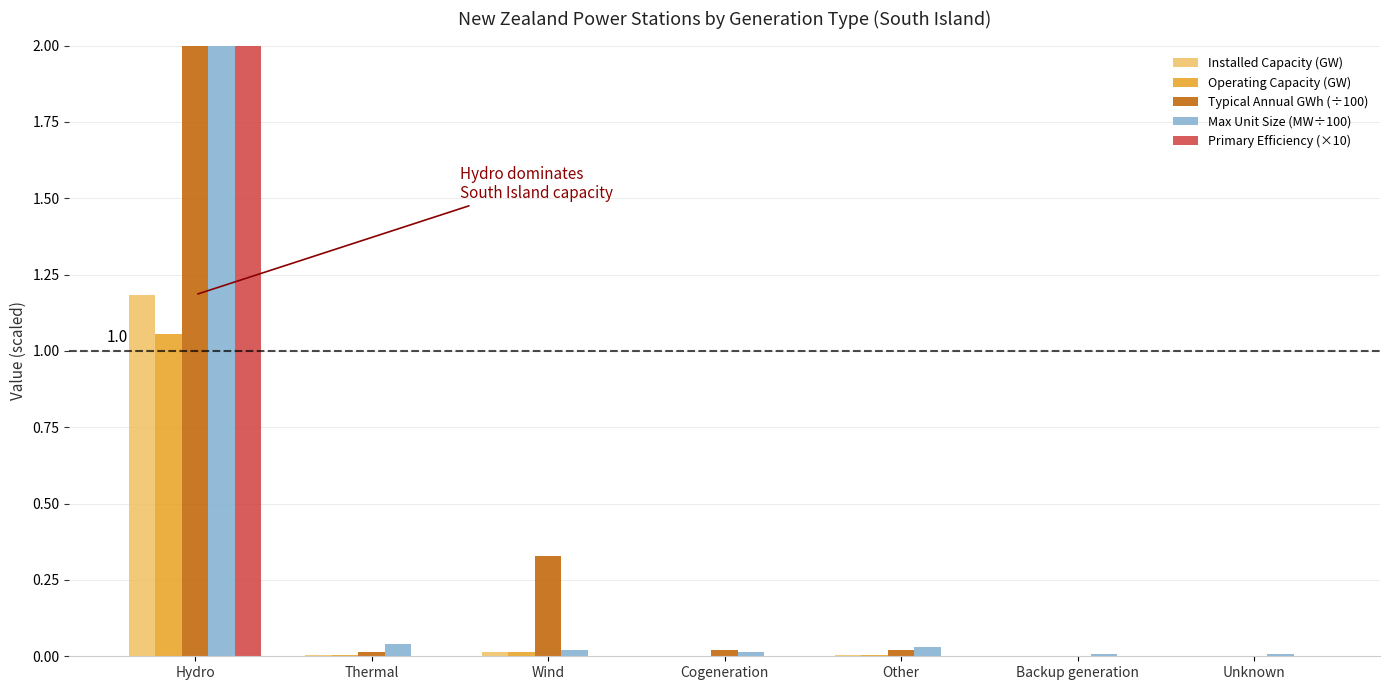

At which label is Installed Capacity (GW) closest to 0?

Backup generation